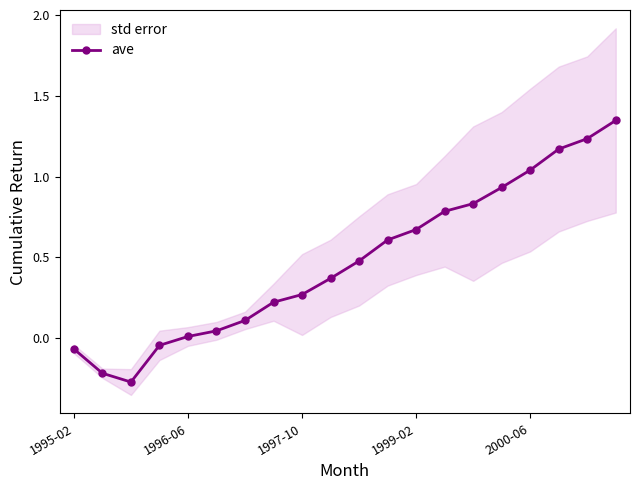

What is the difference between the maximum and minimum values?

1.6